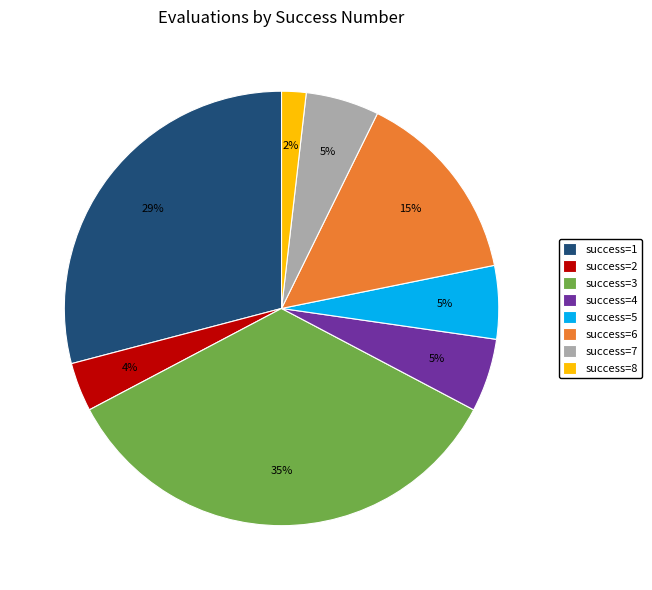

Is there any slice that represents more than half of the pie?

No